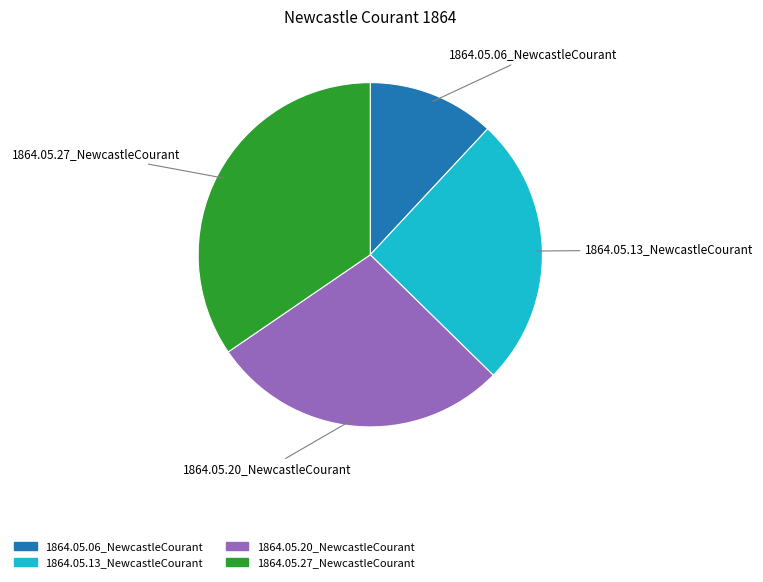

Is it true that 1864.05.20_NewcastleCourant is 28% of the pie?

True